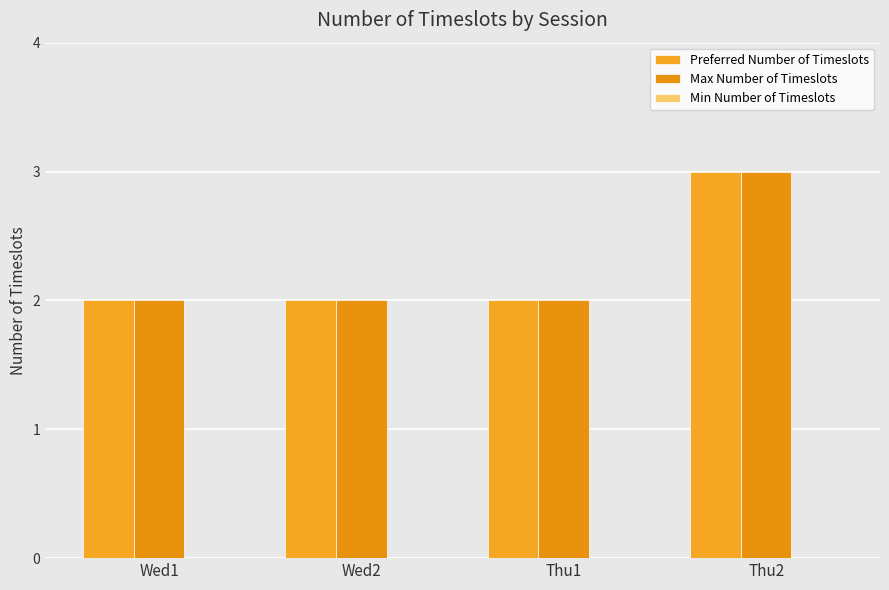

What position from the left is Wed1?

1